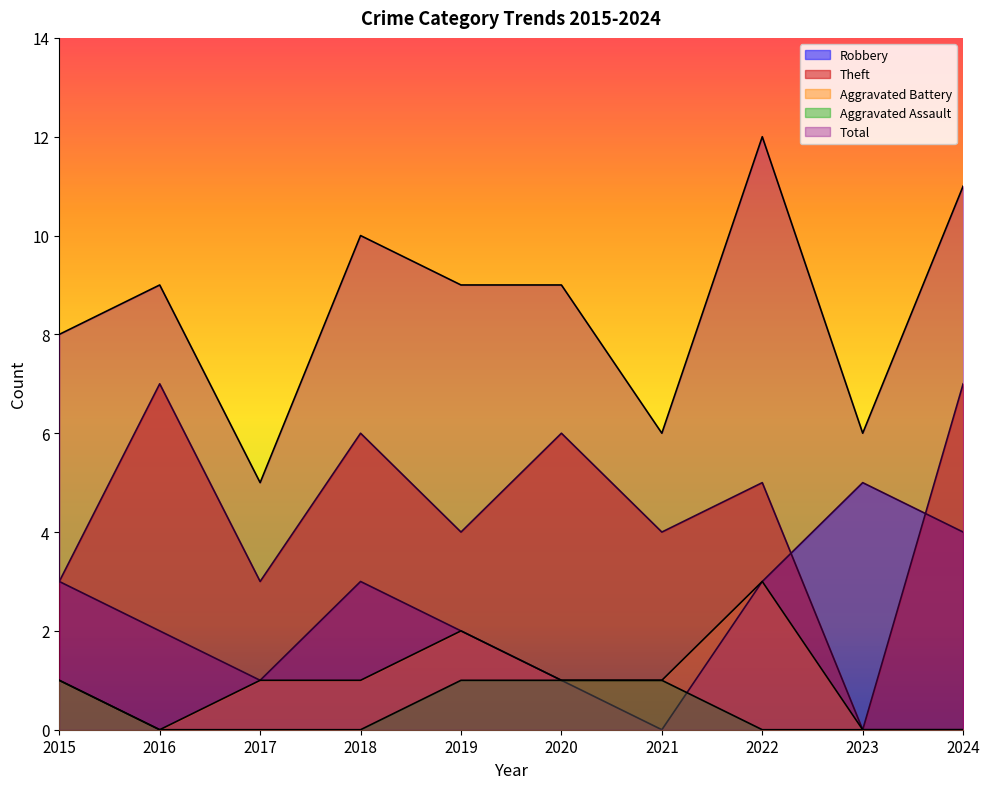

At which category does the chart reach its minimum across all series?

2021